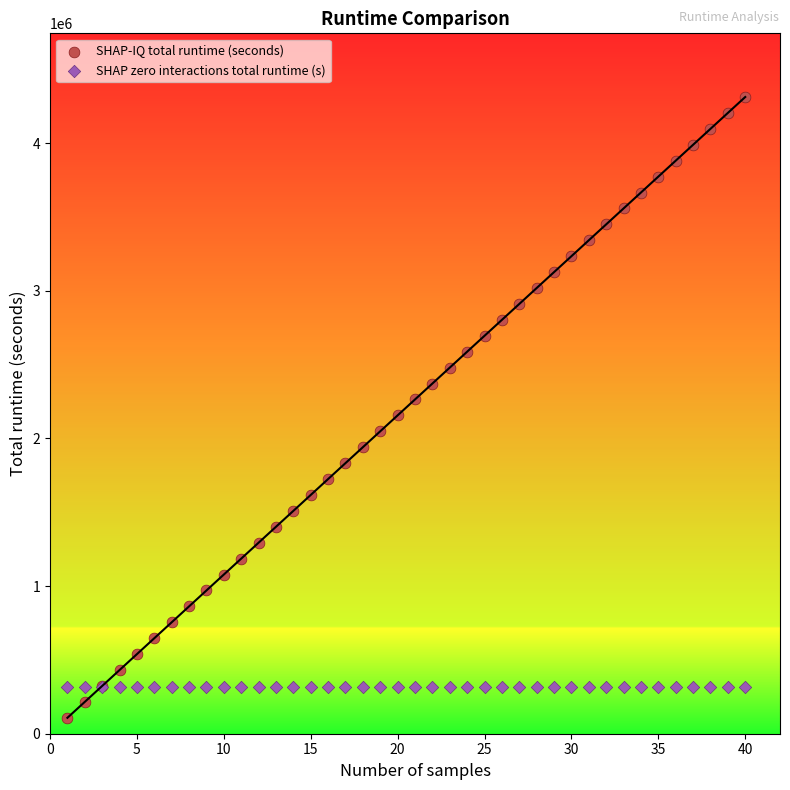

What is the X range (max minus min) for the scatter plot?

39.0